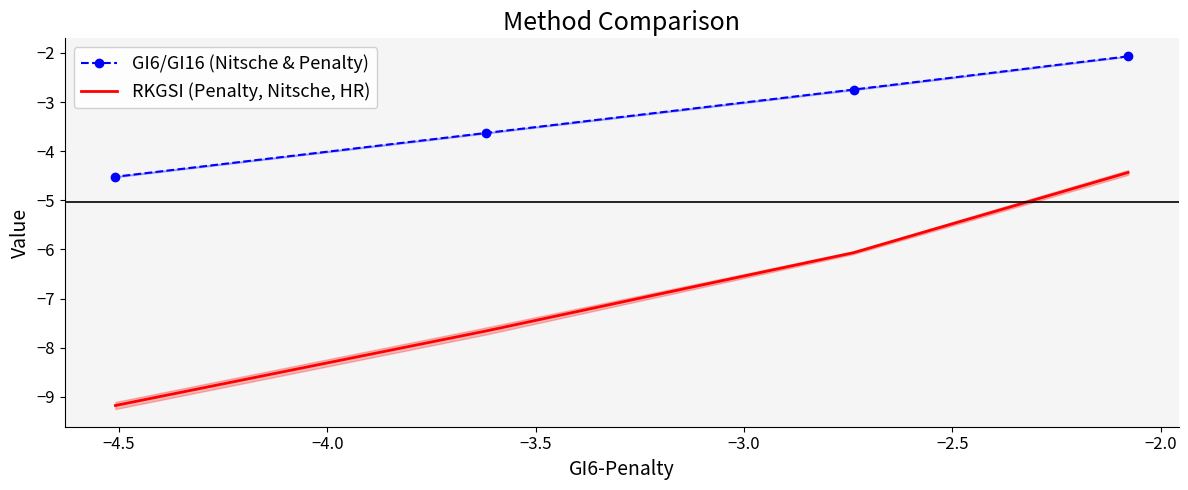

True or false: GI6/GI16 (Nitsche & Penalty) has a value of -3.8 at −4.5.

False